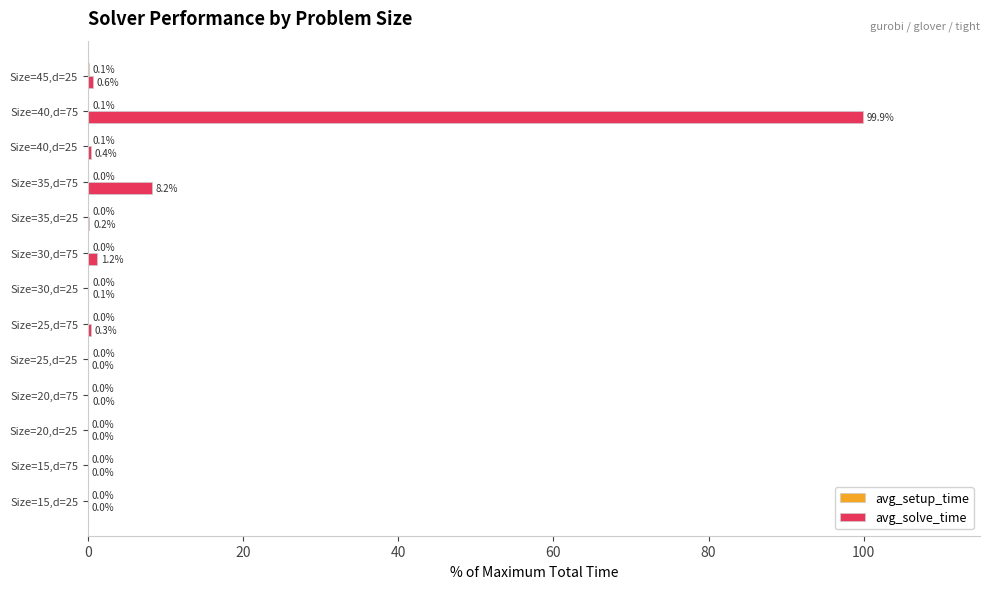

At which category does the chart reach its peak across all series?

Size=40,d=75